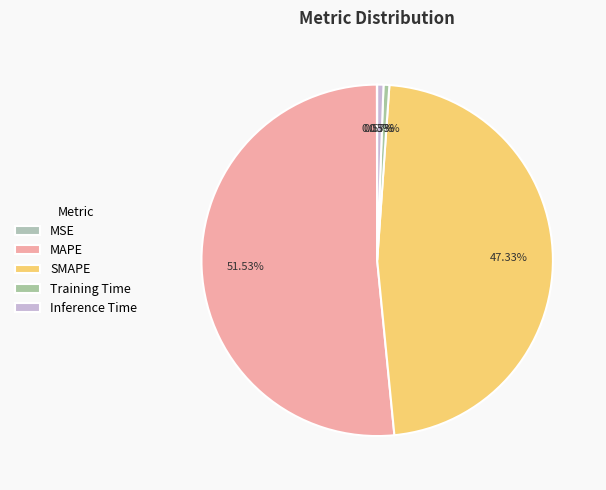

The MAPE slice represents 52% of the pie. True or false?

True